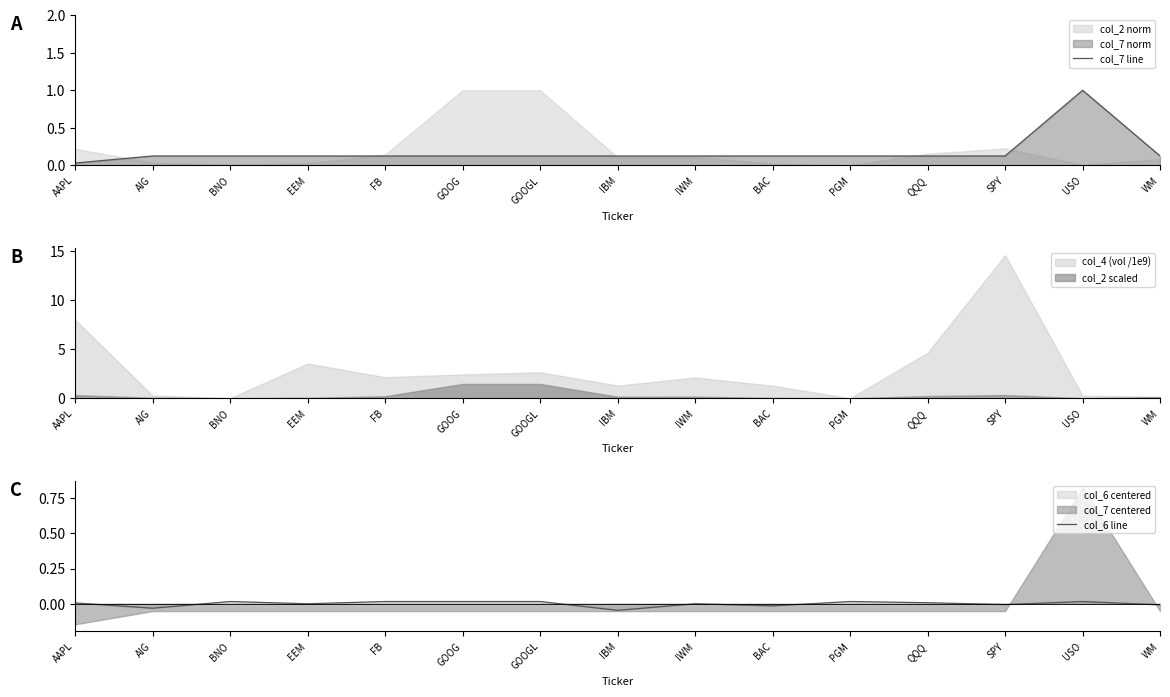

The value of col_7 line at AAPL is 0.1. True or false?

False